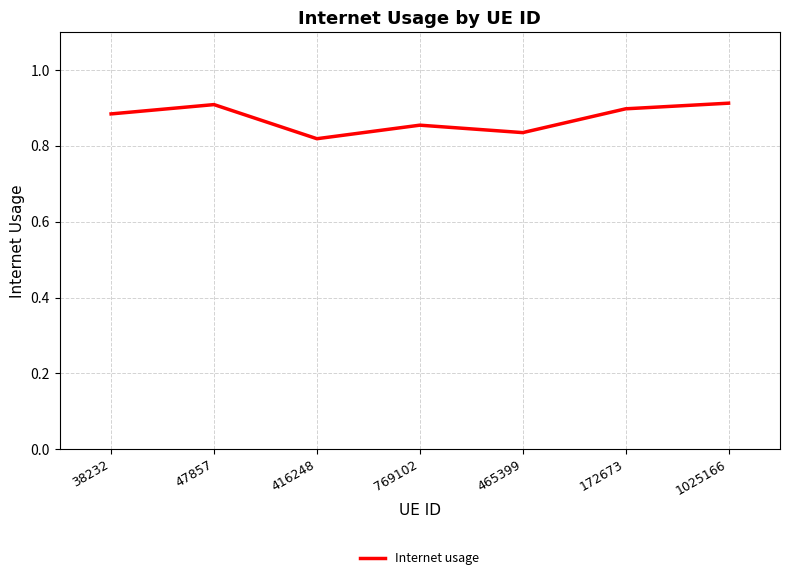

Where is the data nearest to the value 0?

416248